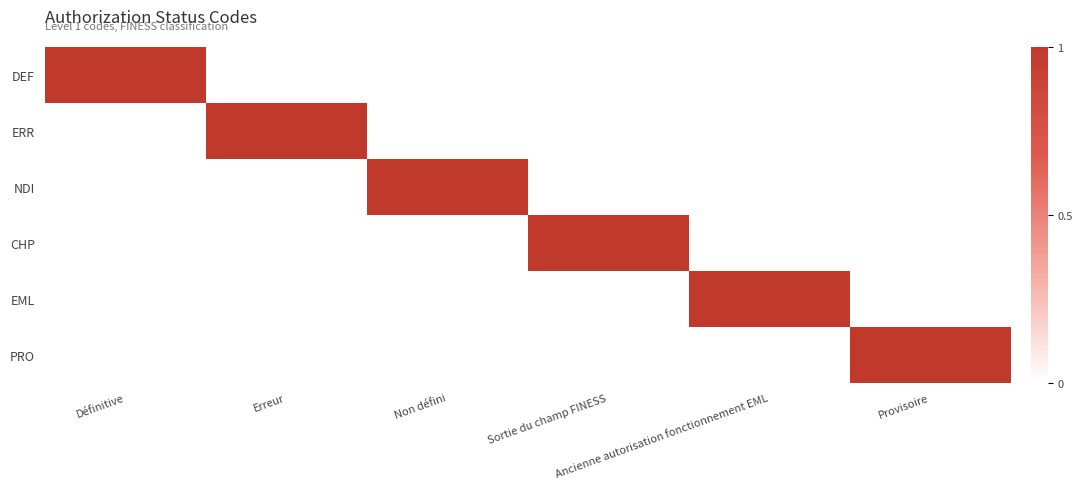

Rank the series by their maximum value, from lowest to highest.

DEF, ERR, NDI, CHP, EML, PRO